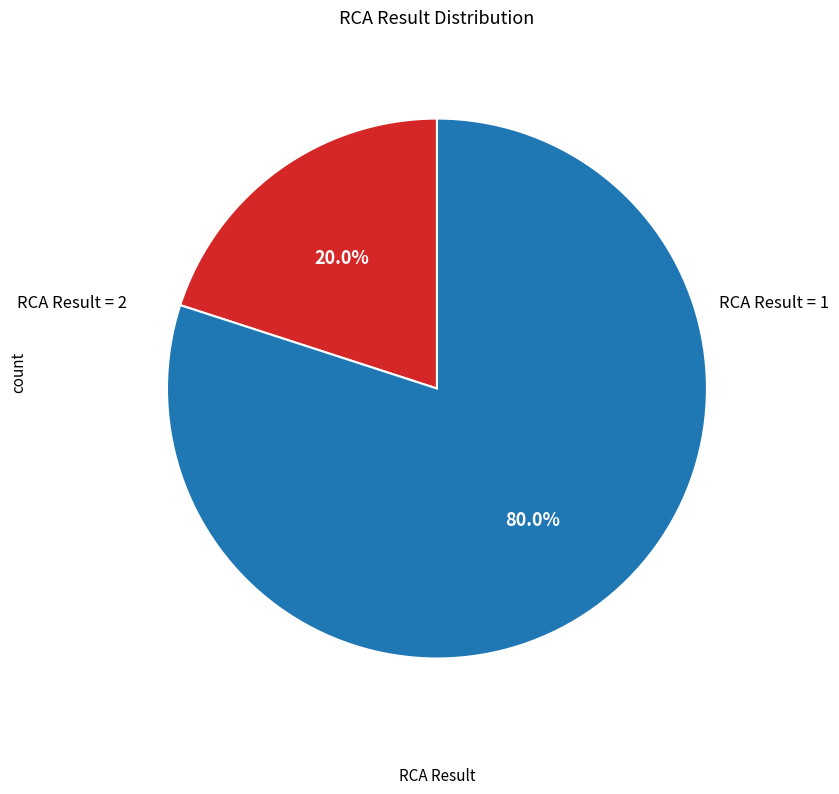

Is there a majority slice in this chart?

Yes